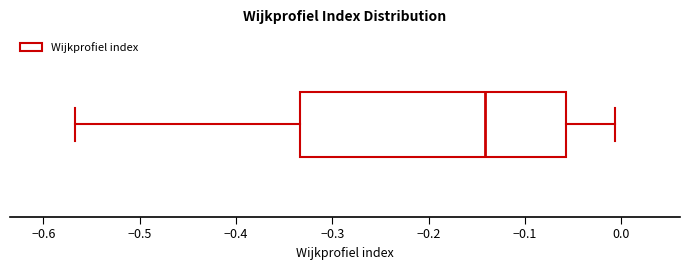

Where is the left edge of the box on the x-axis? The values are not printed on the chart, so give them approximately, as read against the axis.

-0.33